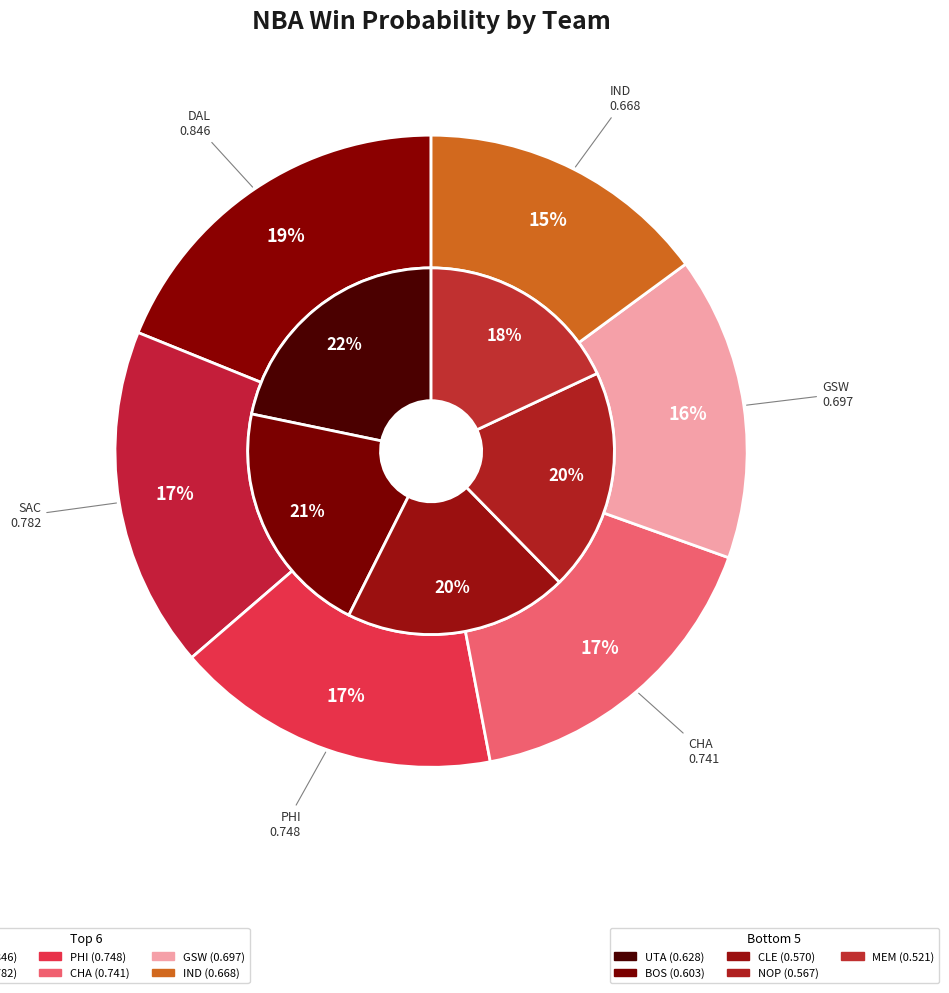

Count the number of slices in the pie.

11